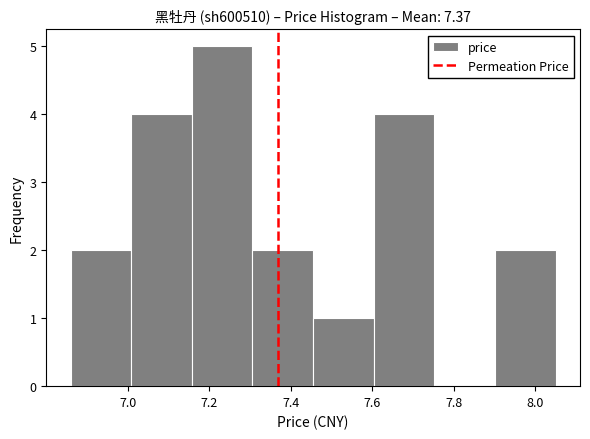

Over which range of the x-axis is the bar tallest?

7.16 to 7.30